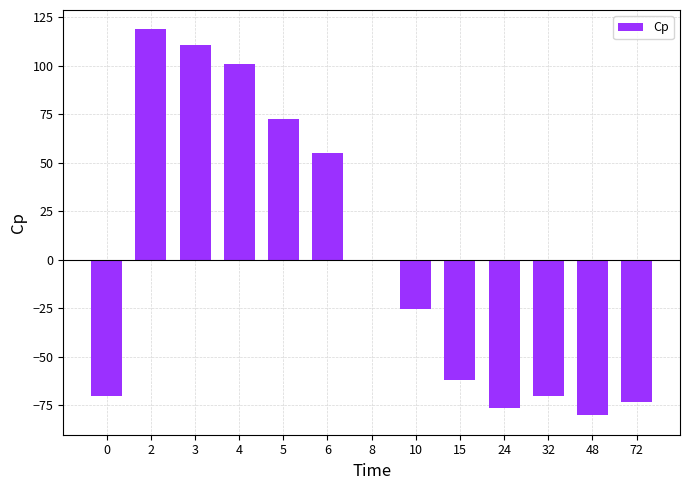

Reading left to right, transcribe all the data shown in this chart.

0=-70.2	2=118.8	3=110.8	4=100.8	5=72.8	6=54.8	8=-0.2	10=-25.2	15=-62.2	24=-76.2	32=-70.2	48=-80.2	72=-73.2